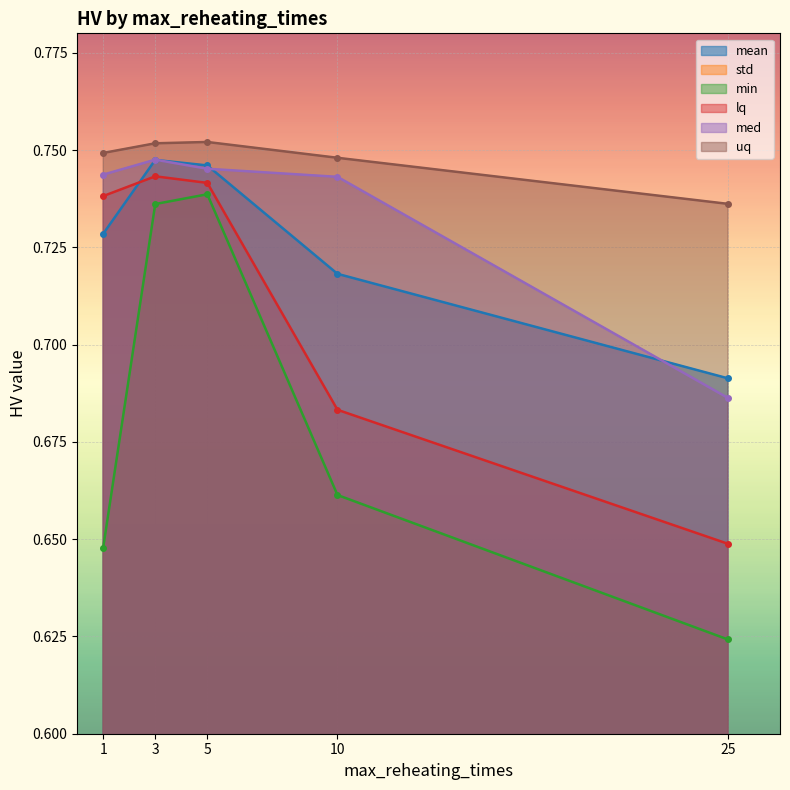

At how many categories does at least one series exceed 0?

5